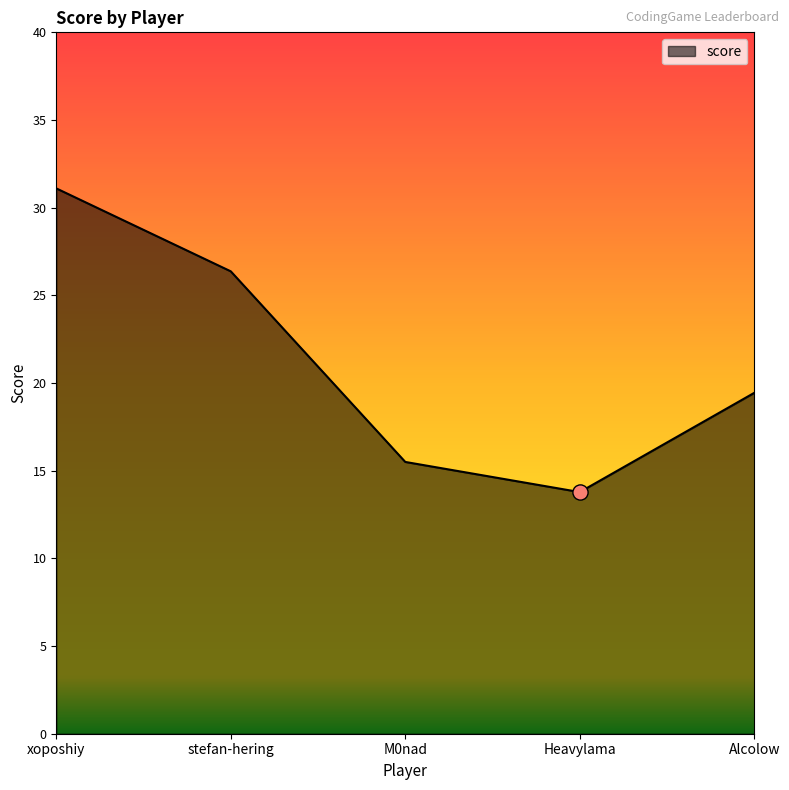

What is the change in value from M0nad to Alcolow?

+3.9